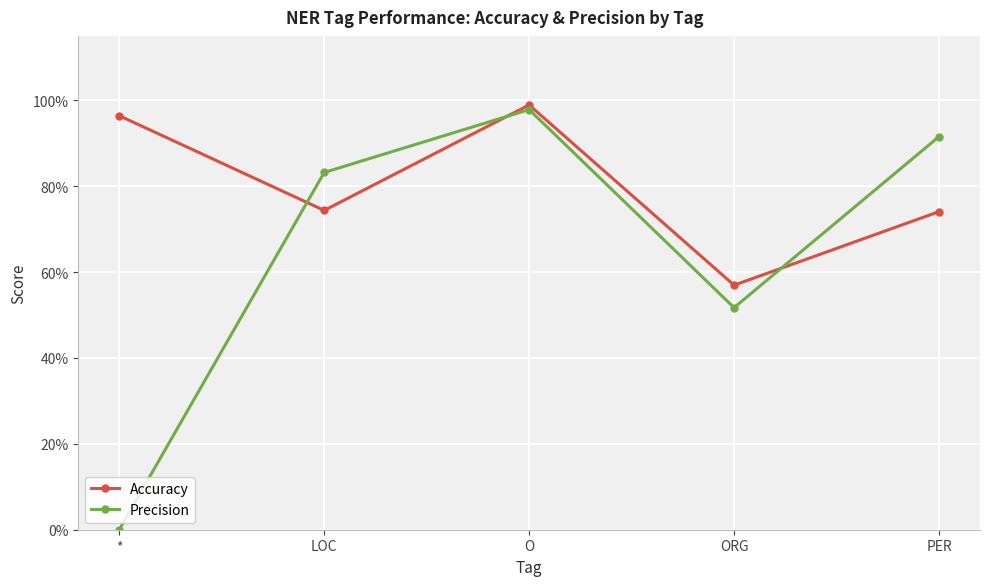

True or false: Accuracy and Precision cross at least once.

True